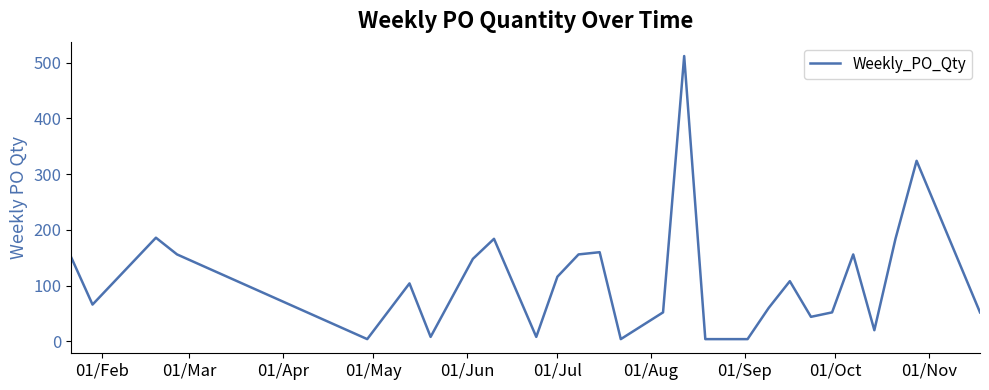

What is the difference between the maximum and minimum values?

508